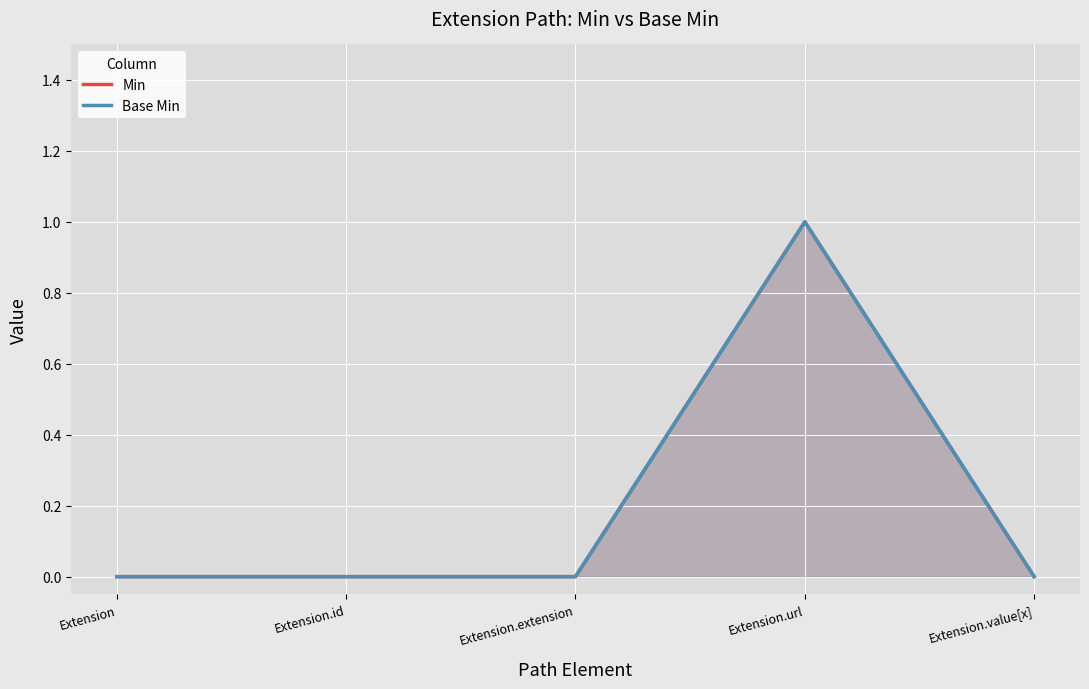

What position from the left is Extension.value[x]?

5